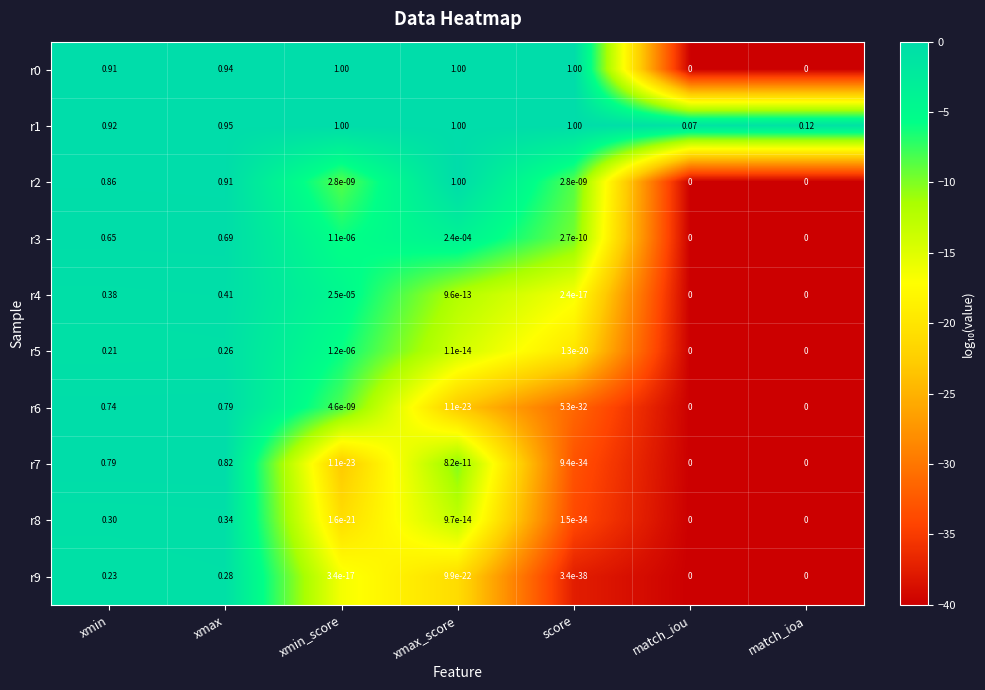

At which category is the sum across all series the highest?

xmax